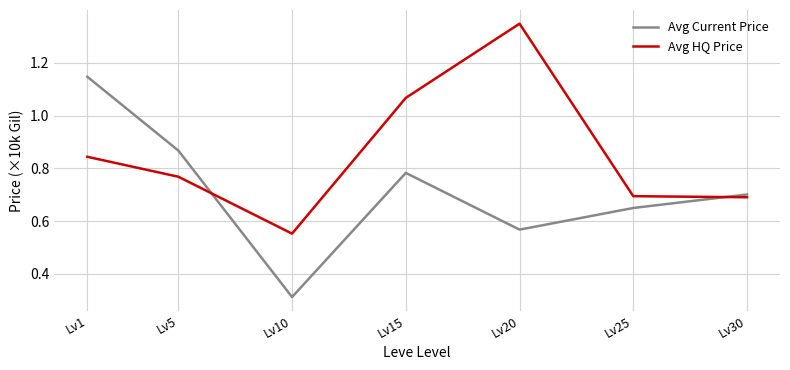

Is it true that Avg Current Price equals 1.0 at Lv30?

False